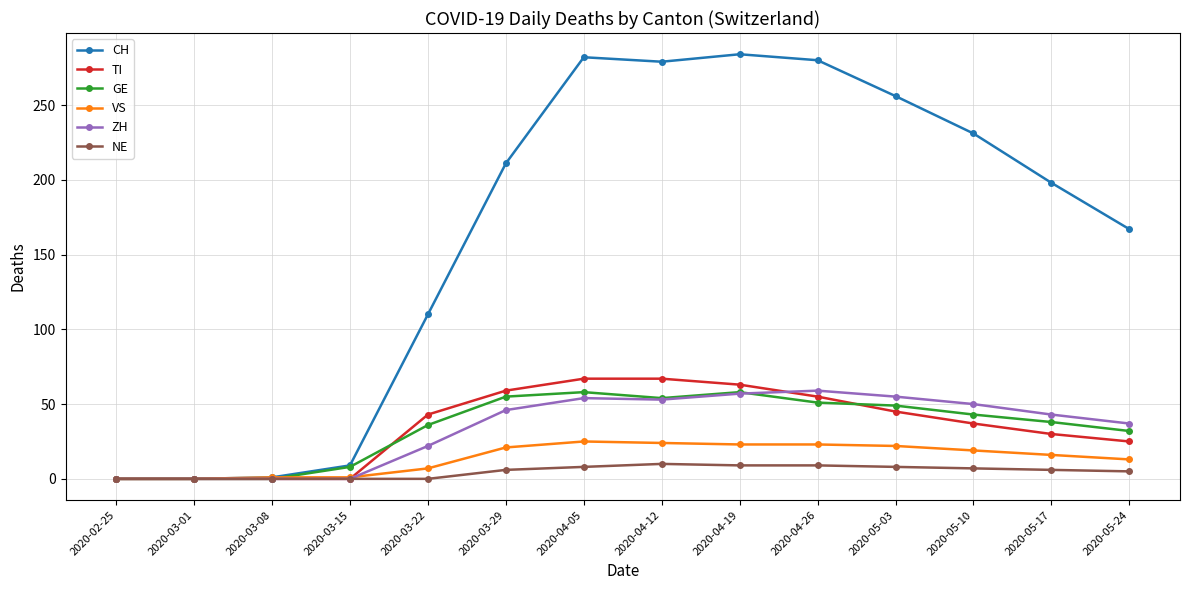

Which series changed the most between 2020-03-01 and 2020-03-22?

CH